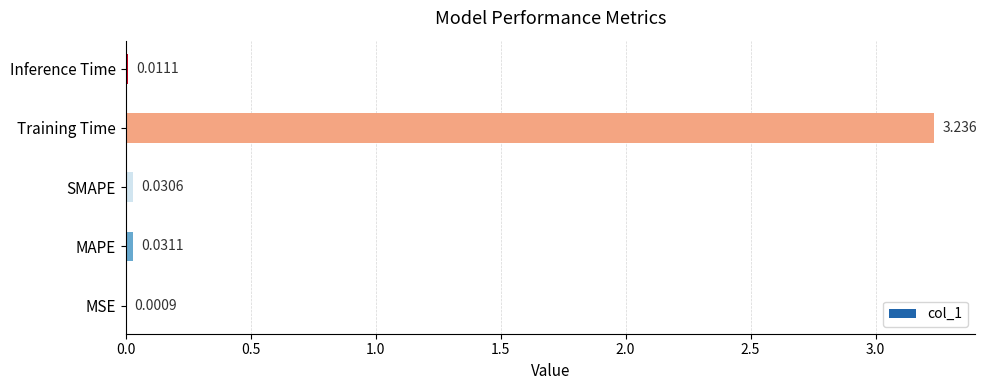

Between MSE and Inference Time, which is larger?

Inference Time